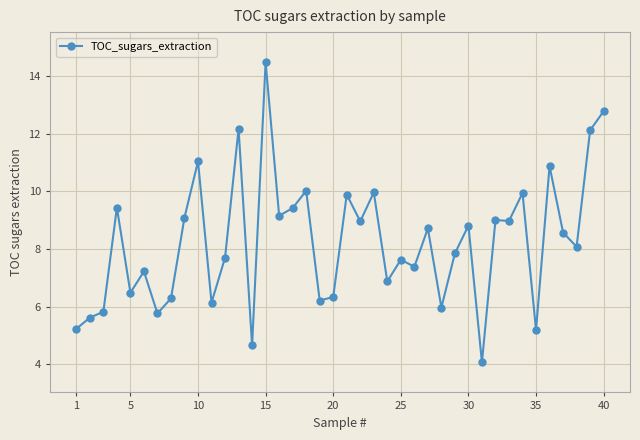

What is the value of the 21st point from the left?

9.9